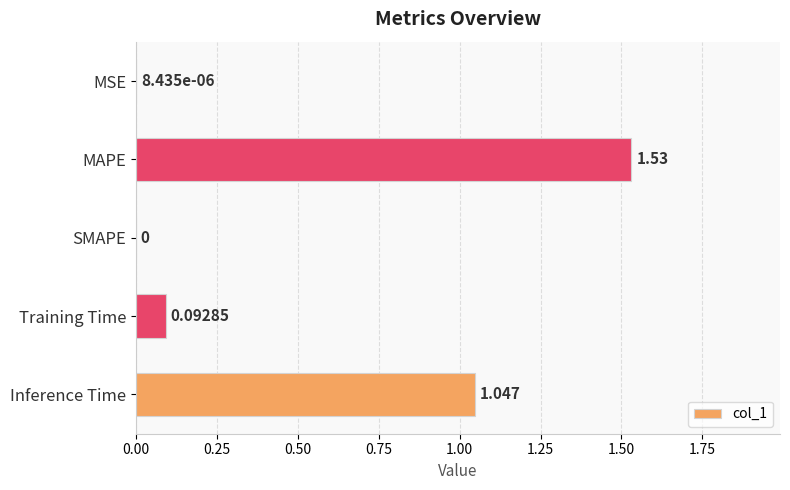

Where is the data nearest to the value 0?

SMAPE